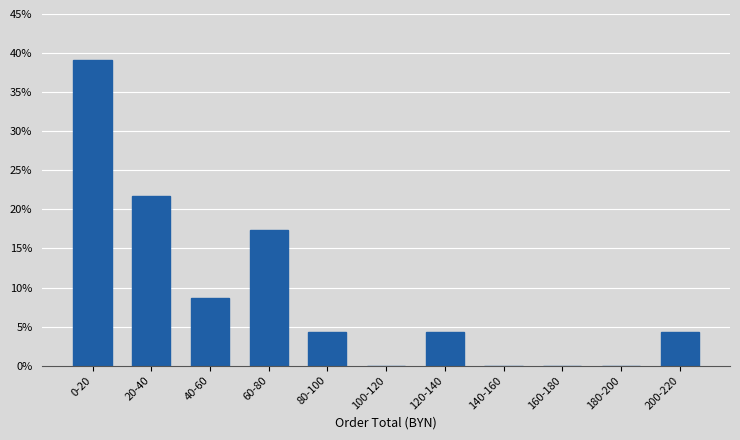

Reading left to right, extract all data points from this chart.

0-20=39.1	20-40=21.7	40-60=8.7	60-80=17.4	80-100=4.3	100-120=0.0	120-140=4.3	140-160=0.0	160-180=0.0	180-200=0.0	200-220=4.3